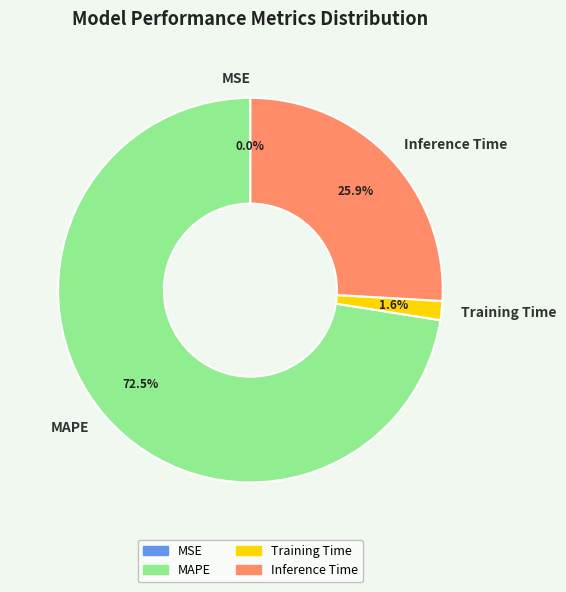

Approximately how many times larger is the value at Training Time compared to Inference Time?

0.1